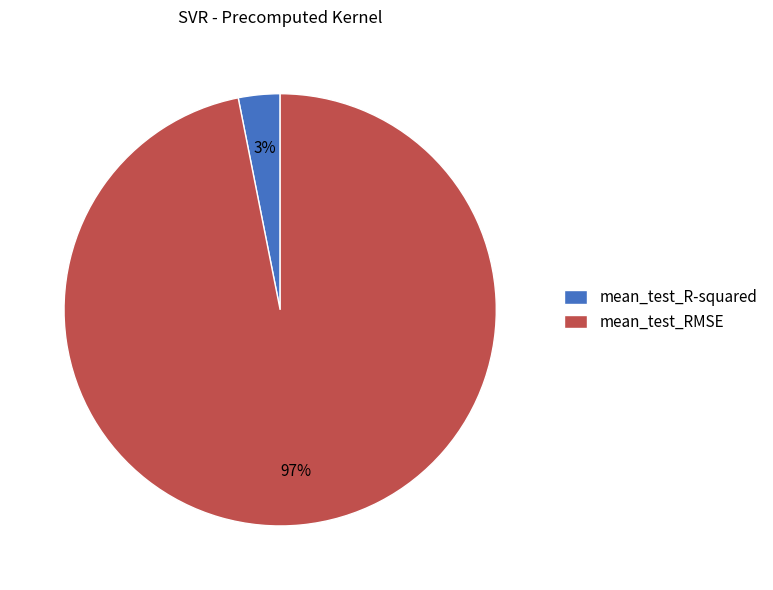

Is there a majority slice in this chart?

Yes